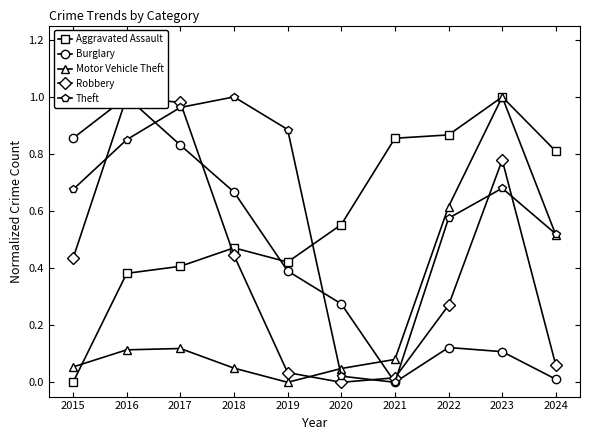

What is the difference between the maximum and minimum values in the Motor Vehicle Theft series?

1.0